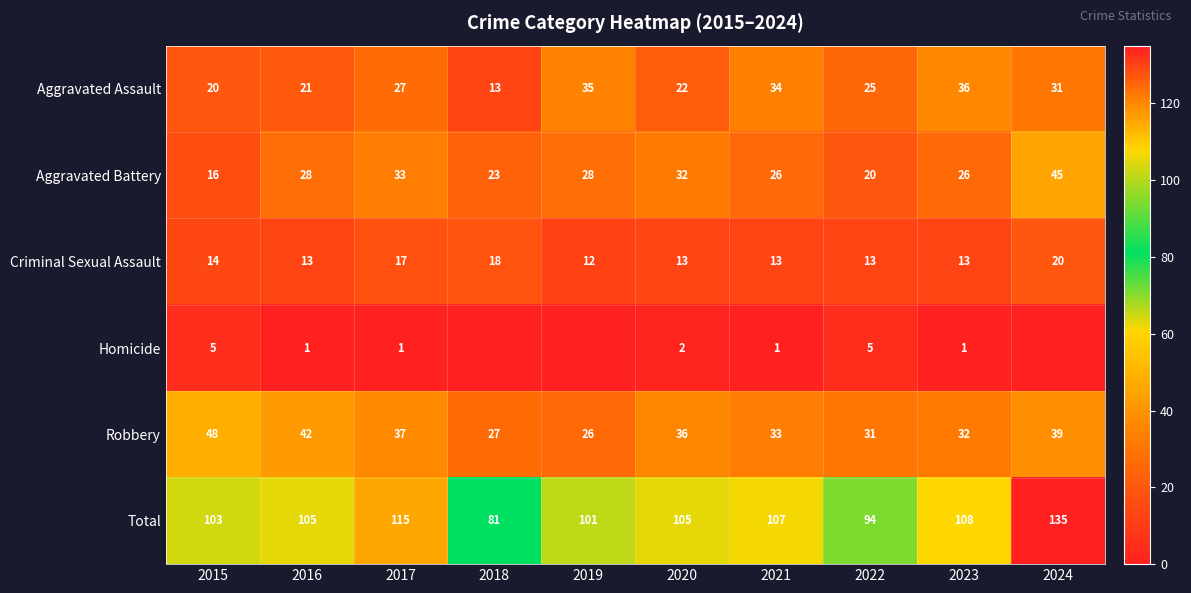

At how many categories does at least one series exceed 23?

10